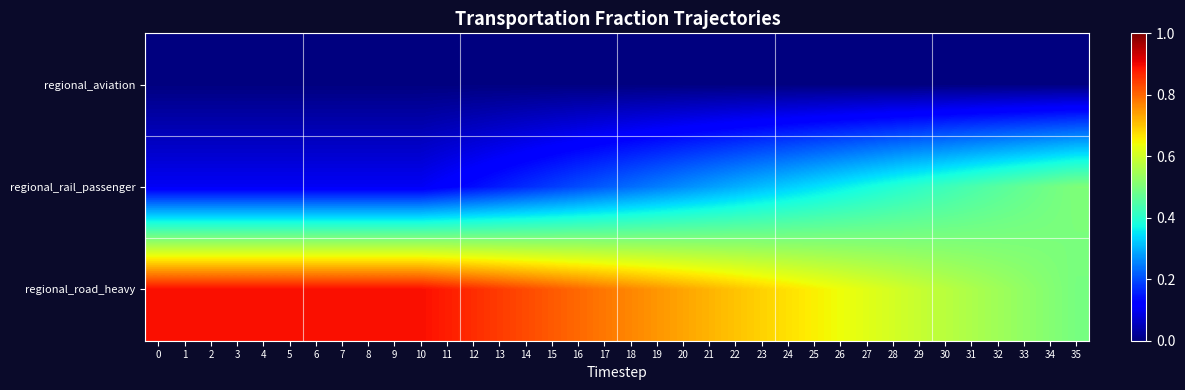

What is the maximum value shown in the chart?

0.9